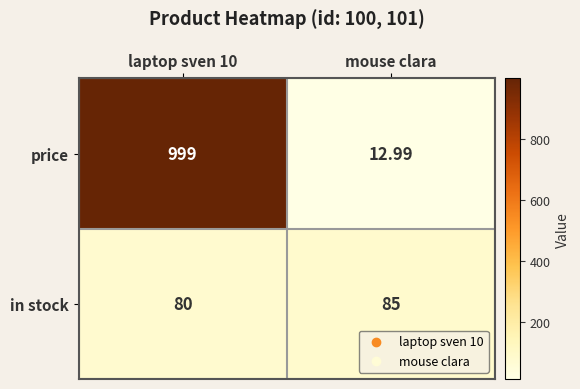

Which category has the lowest value across all series?

mouse clara